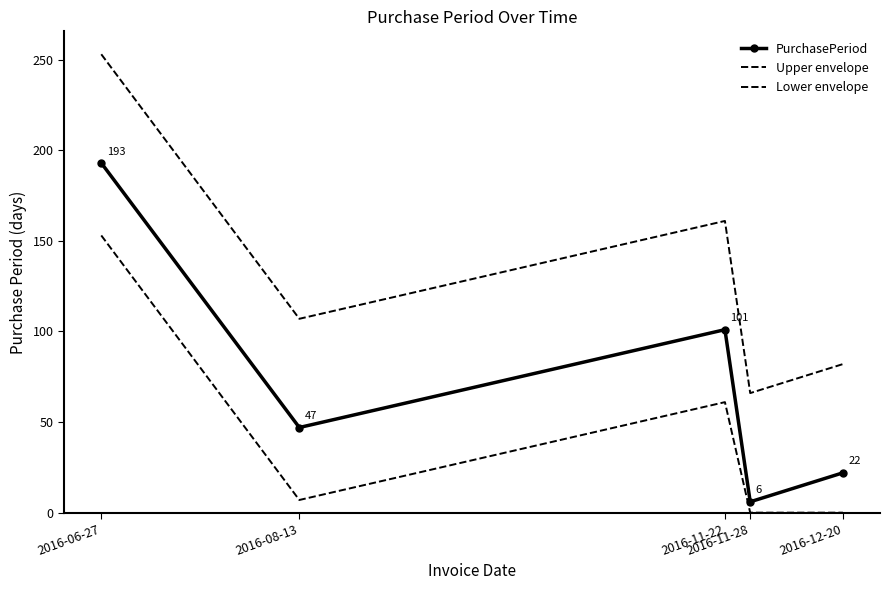

What is the label of the 4th point from the right?

2016-08-13